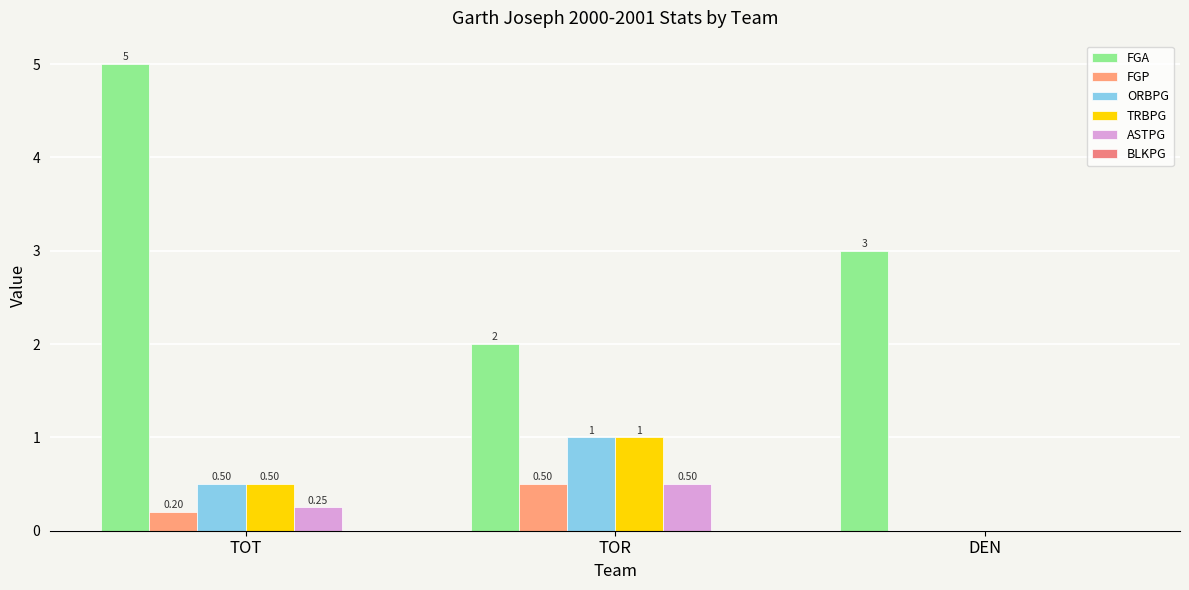

The TRBPG series shows 1.0 at TOR. True or false?

True